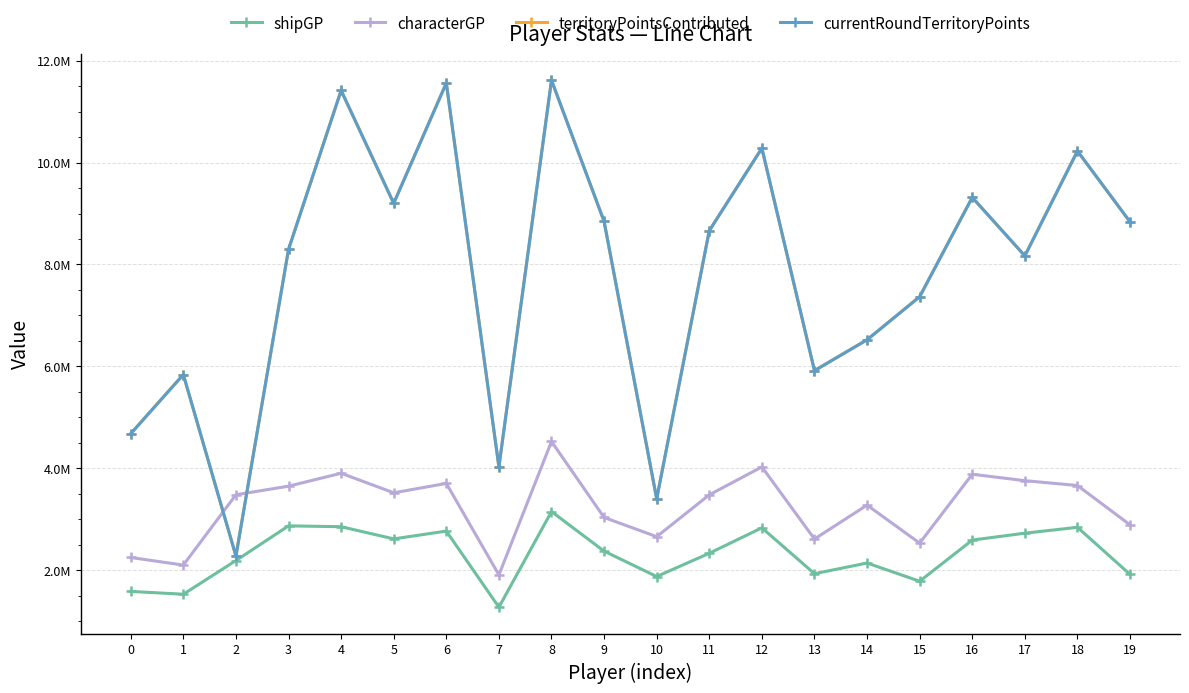

Is this an area chart (filled region under the line)?

No